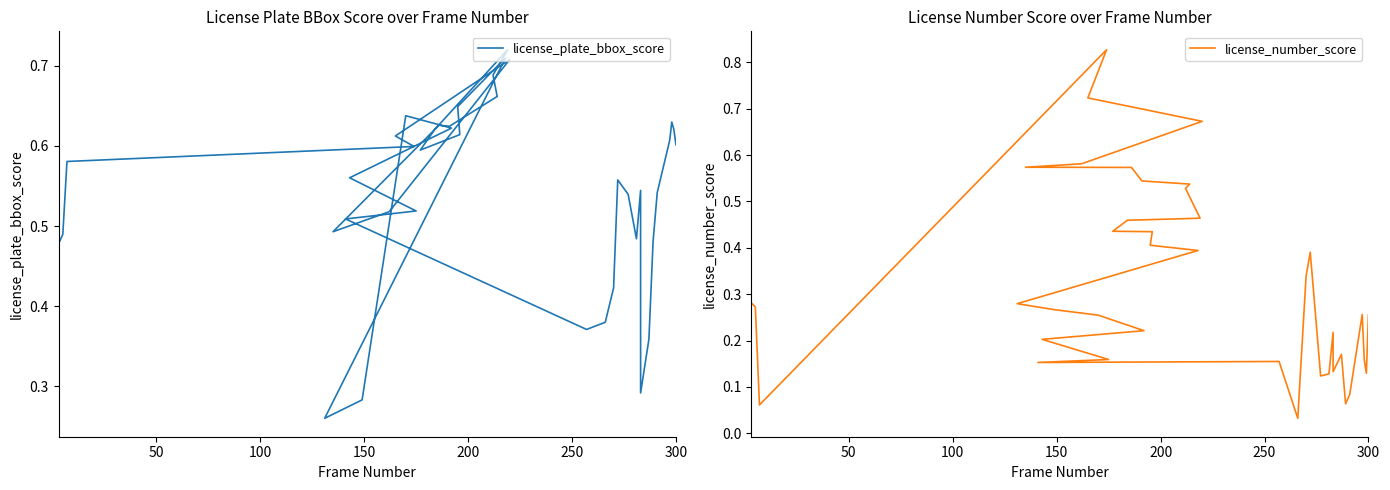

How many lines are shown in the chart?

2